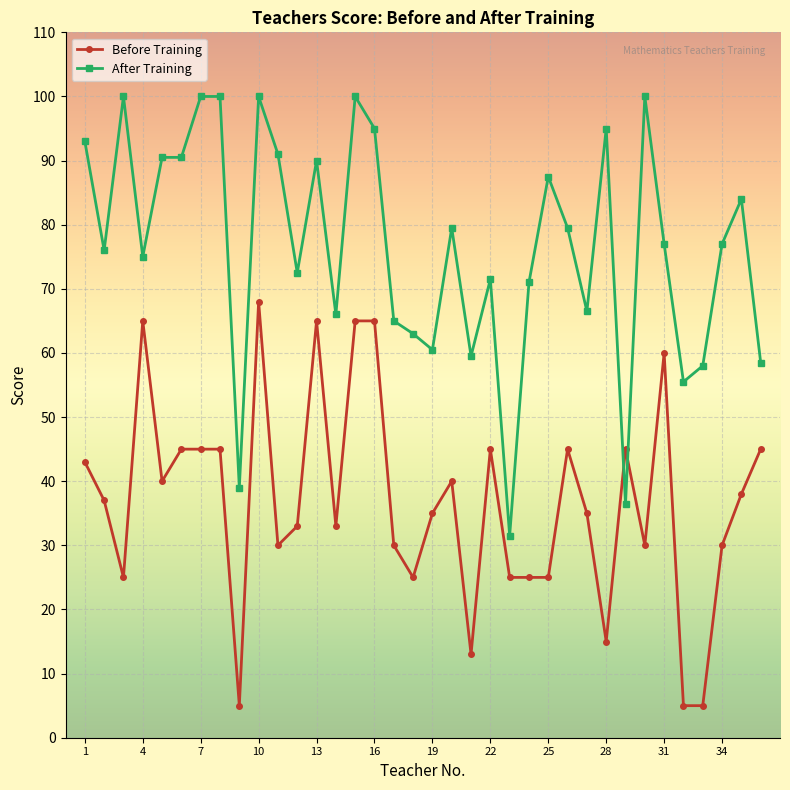

What is the value of the After Training point at the 4th from the left?

75.0